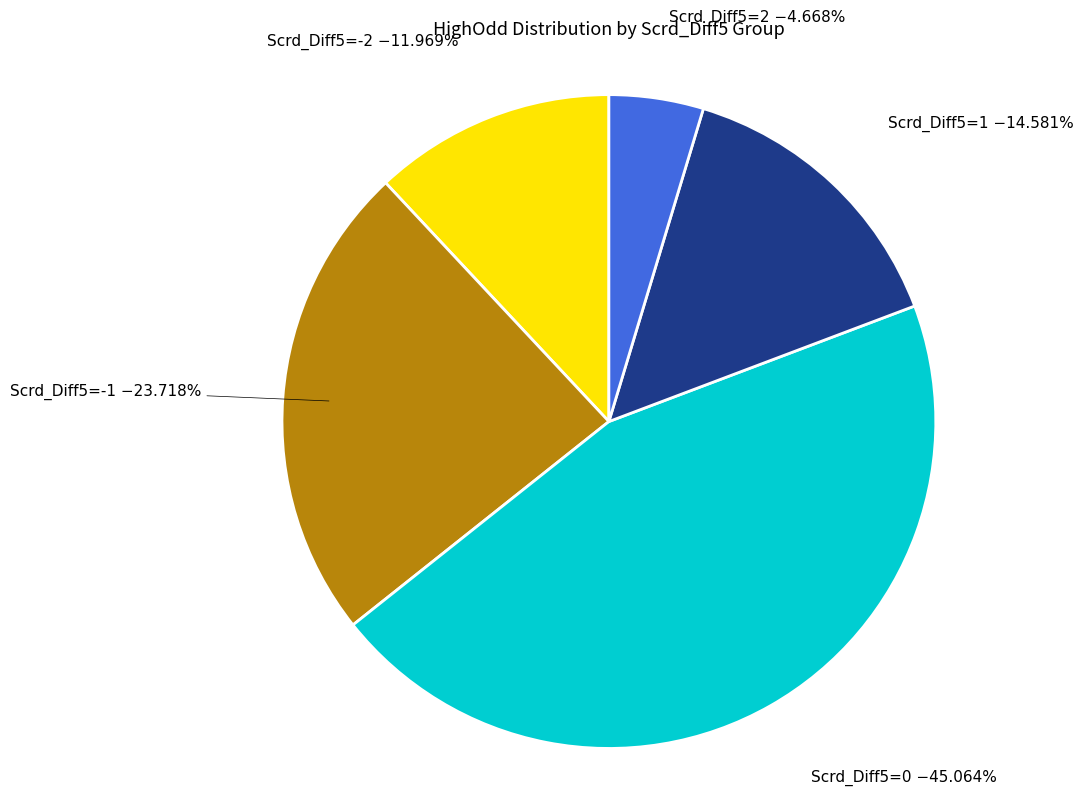

Does any single category account for the majority?

No